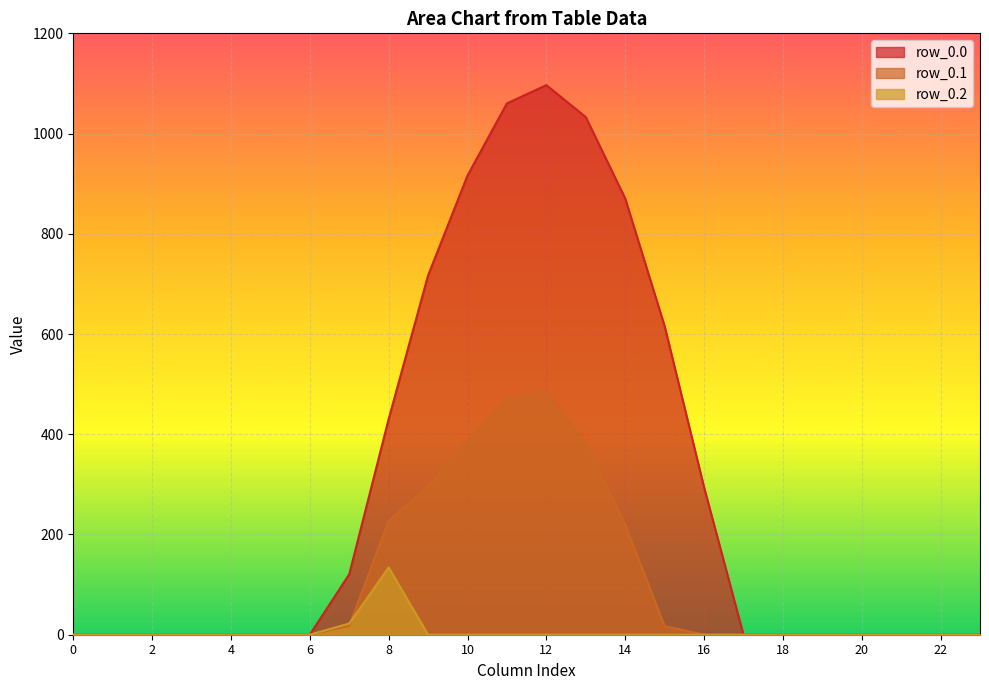

List the labels in order of row_0.0 value, smallest first.

0, 1, 2, 3, 4, 5, 6, 17, 18, 19, 20, 21, 22, 23, 7, 16, 8, 15, 9, 14, 10, 13, 11, 12